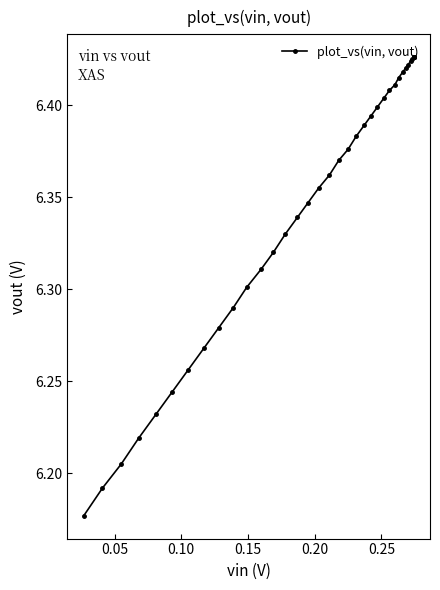

Is it true that the value at 24 is 8.7?

False